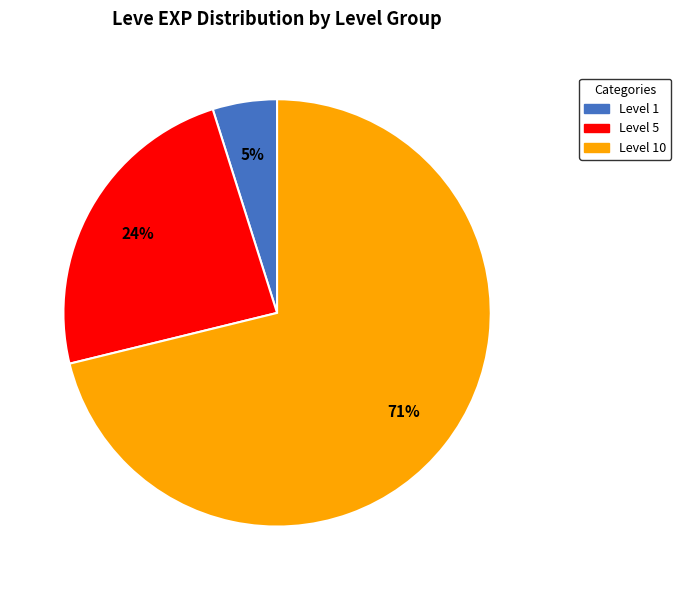

To the nearest percent, what is the difference between the largest and smallest slice percentages?

66%